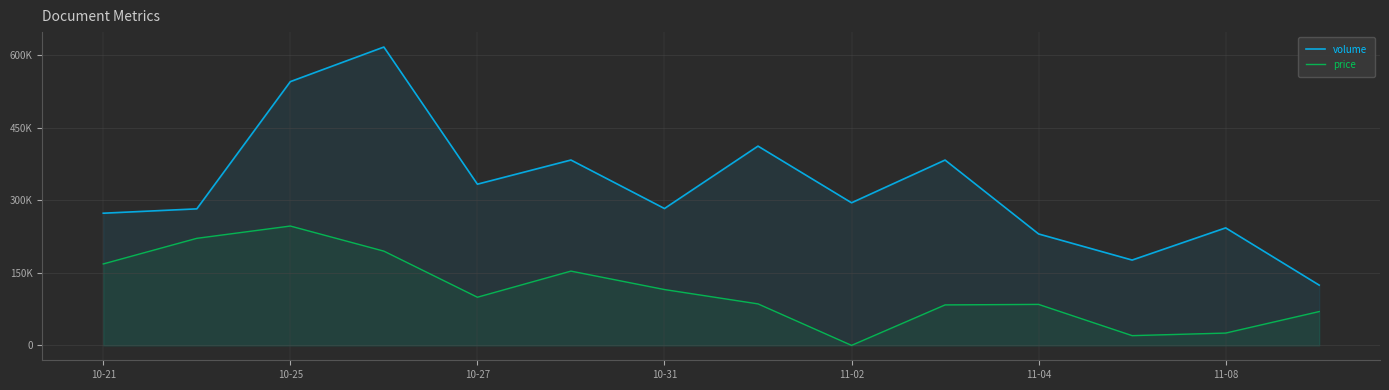

What is the lowest value of the volume series?

124616.0